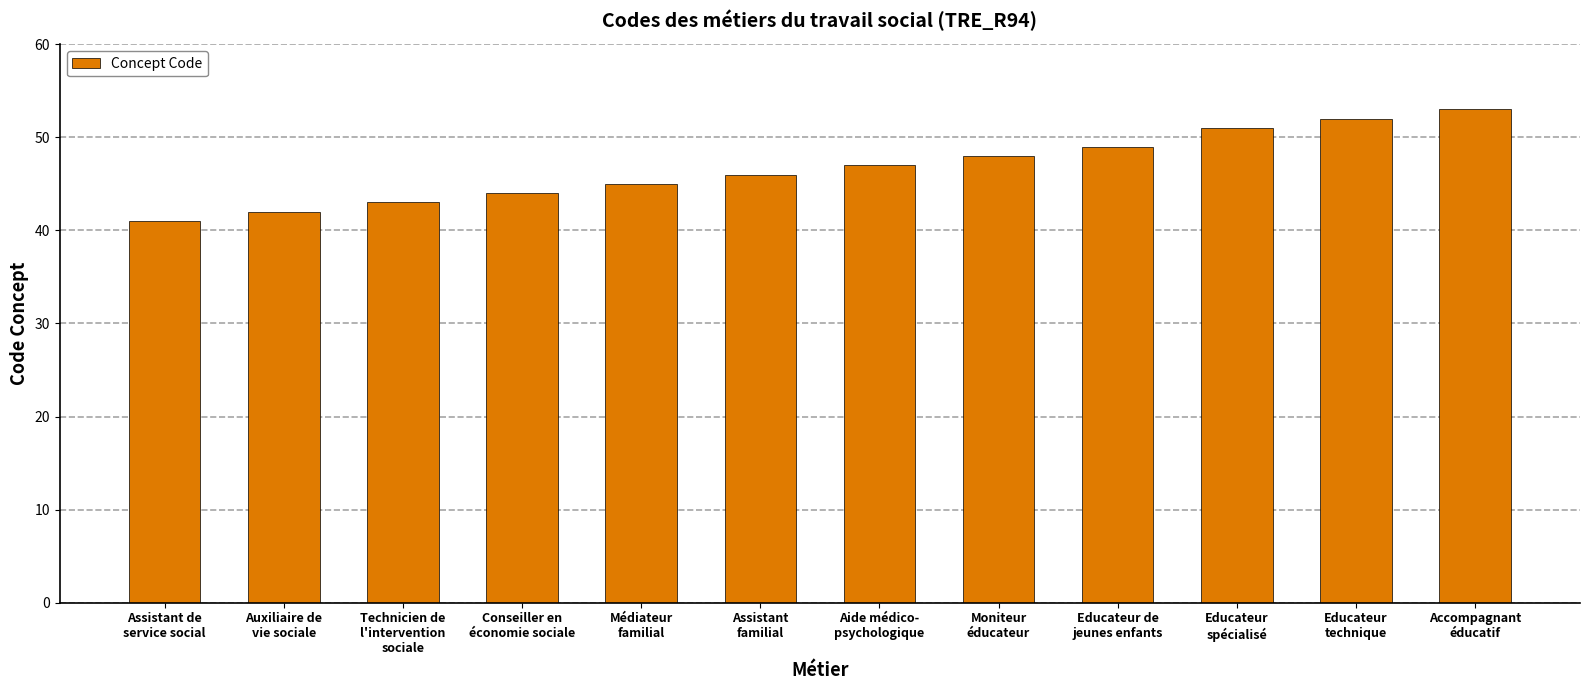

What is the change in value from Auxiliaire de
vie sociale to Aide médico-
psychologique?

+5